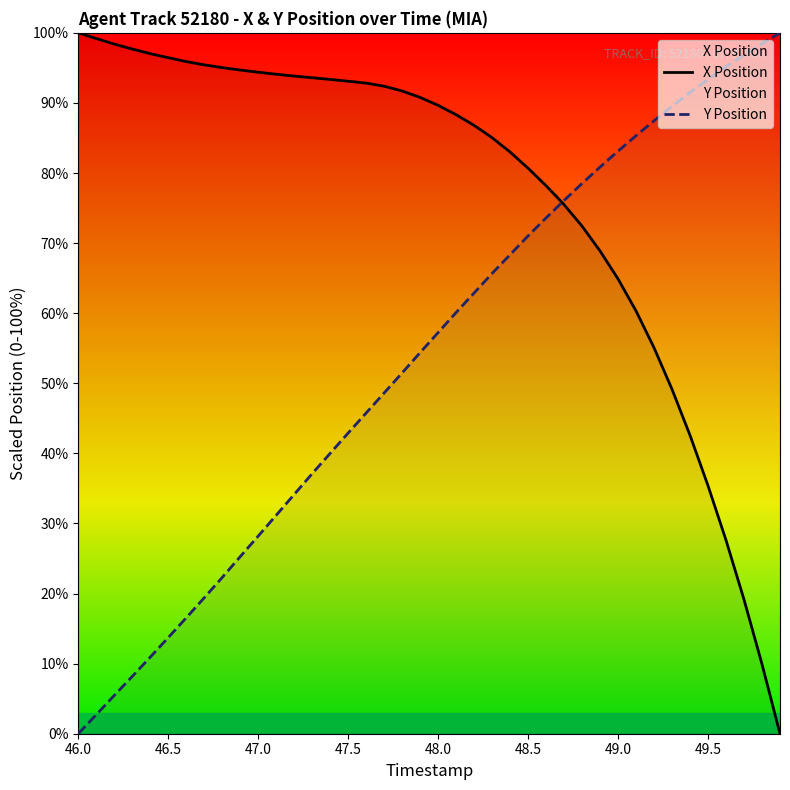

Rank the series by their average value, from highest to lowest.

X Position, Y Position